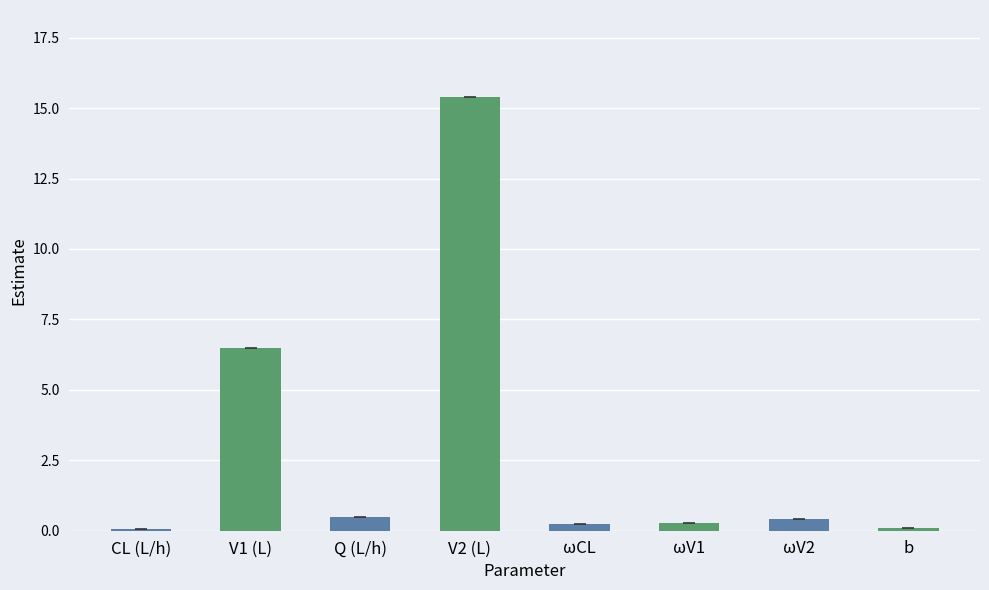

The value at V2 (L) is 9.9. True or false?

False